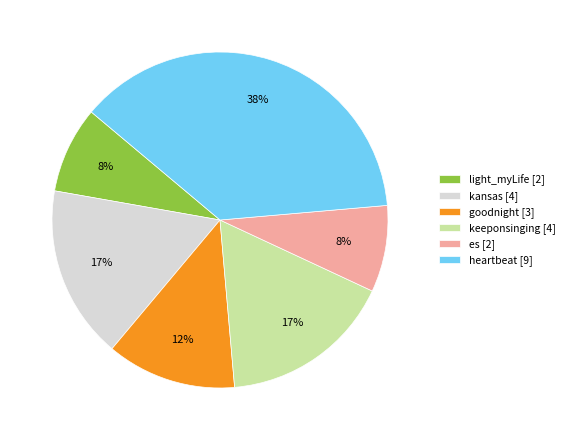

Which has a higher value, heartbeat [9] or goodnight [3]?

heartbeat [9]